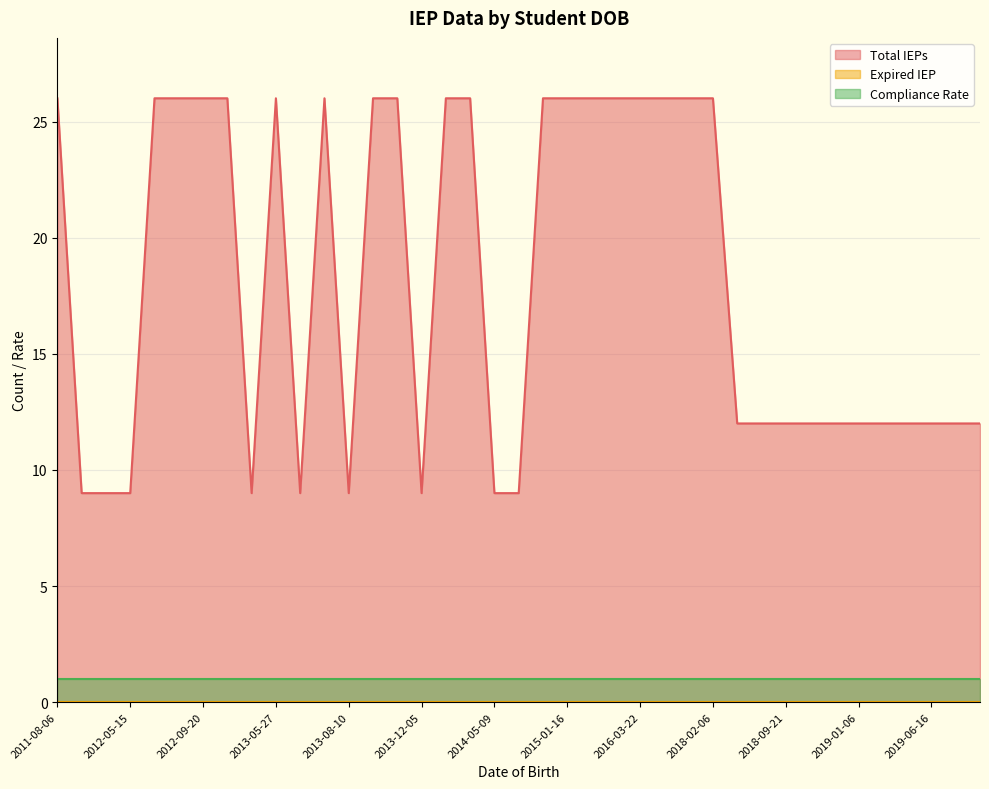

What is the value of the Compliance Rate point at the 17th from the left?

1